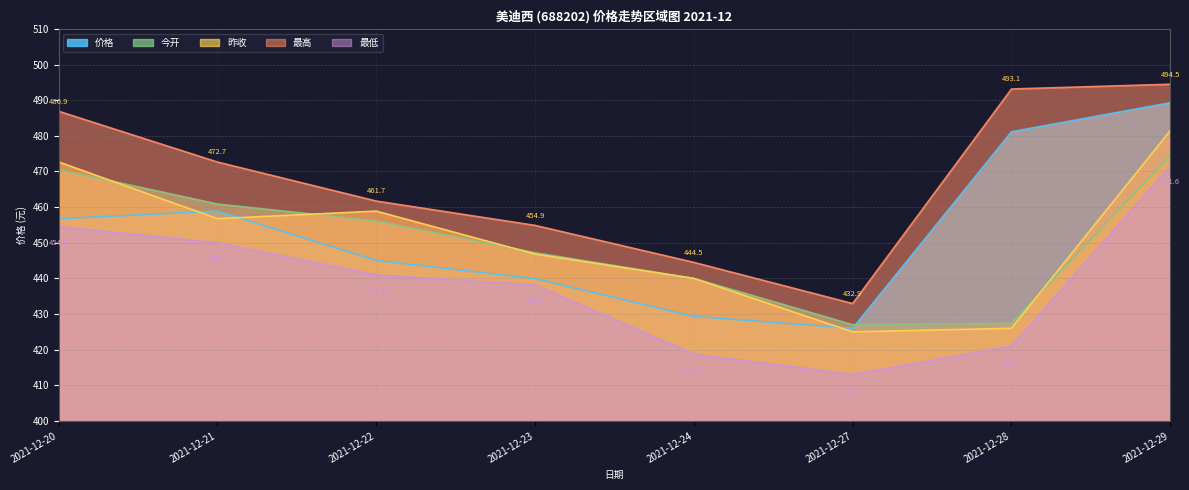

Rank the series by their maximum value, from highest to lowest.

最高, 价格, 昨收, 今开, 最低